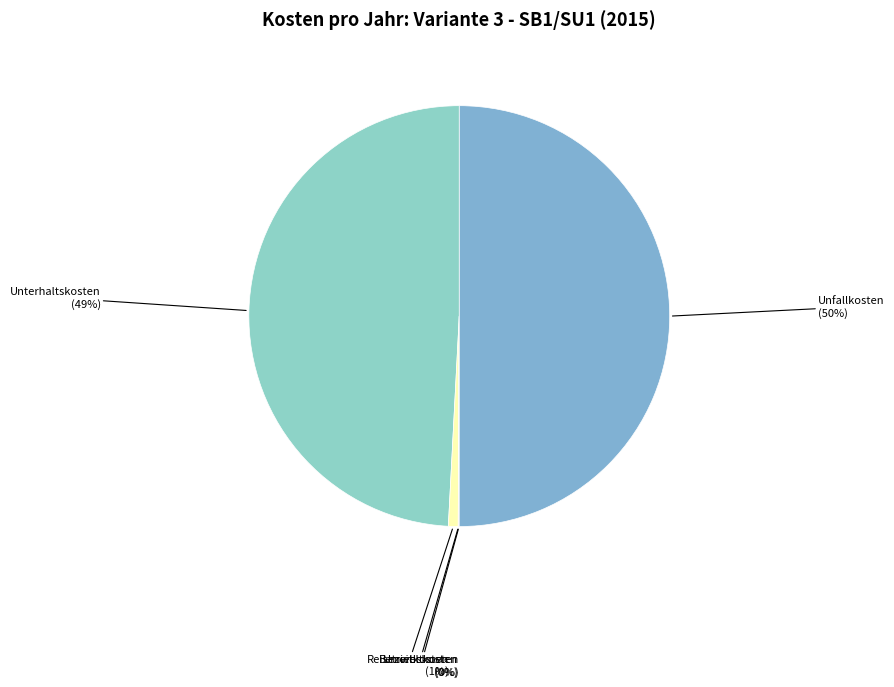

Is it true that Reisezeitkosten (1%) is 15% of the pie?

False